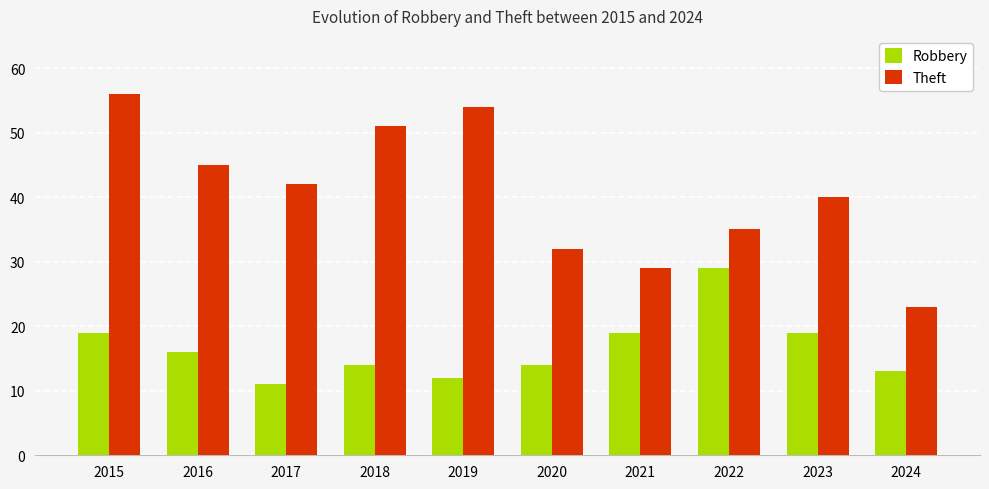

What is the value of the Theft bar at the 7th from the left?

29